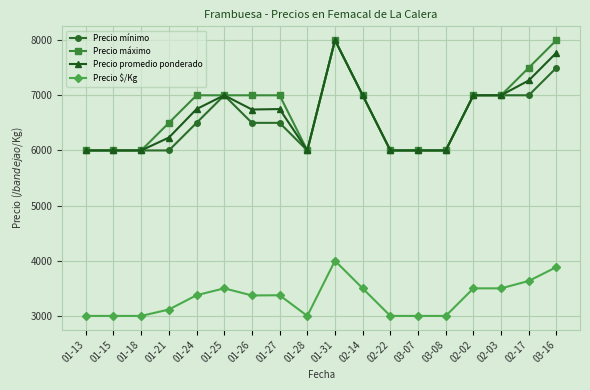

True or false: Precio $/Kg and Precio máximo cross at least once.

False